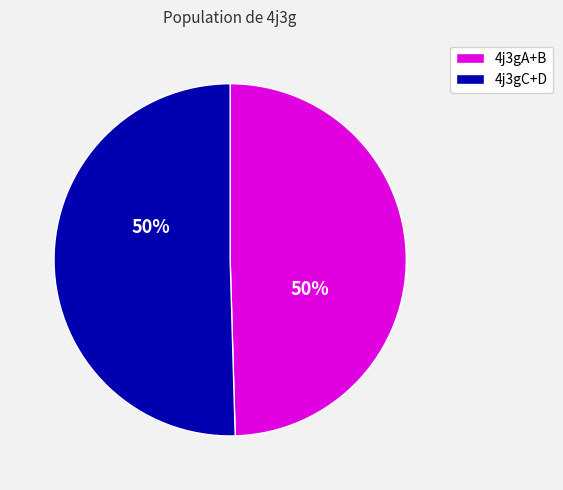

To the nearest percent, what is the average slice percentage?

50%